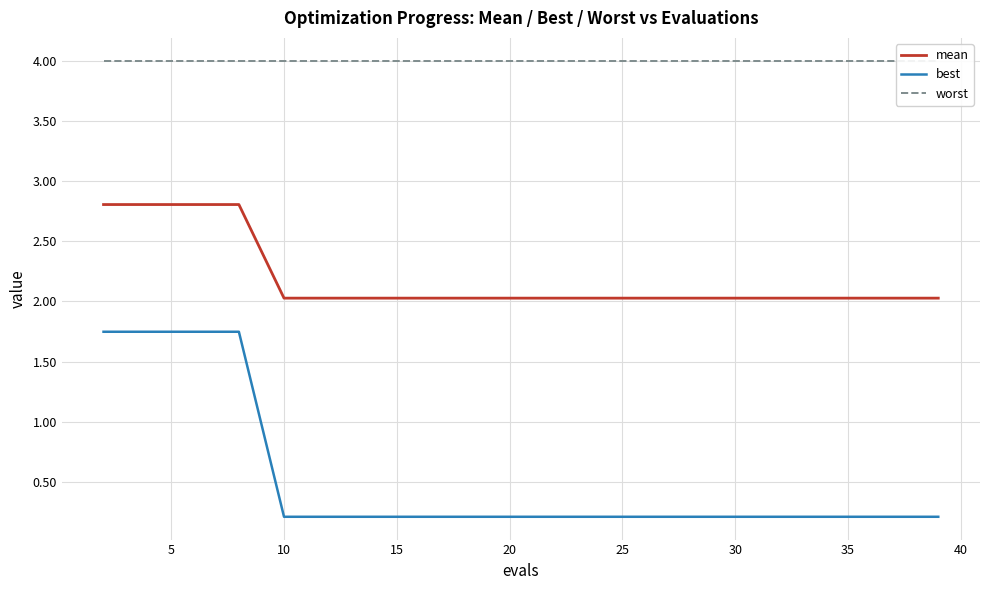

What is the value of the best point at the 6th from the left?

0.2